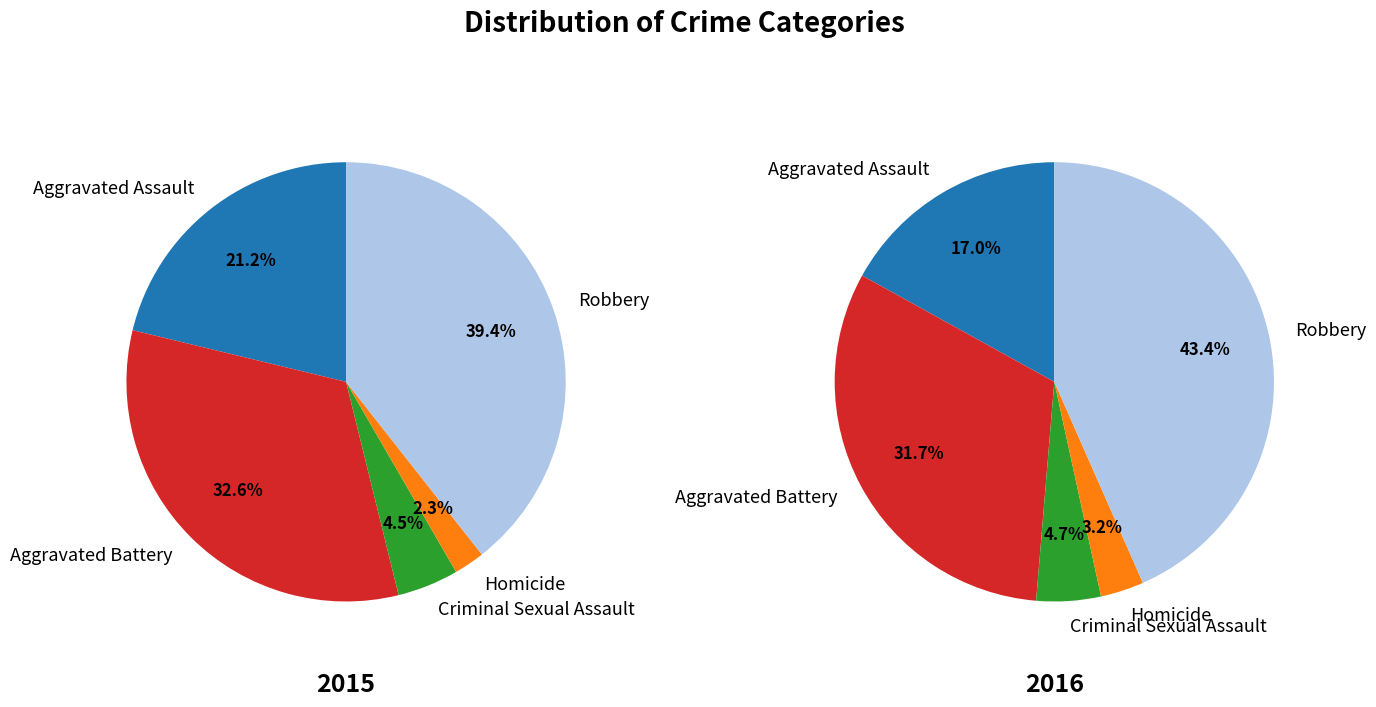

Is it true that Homicide is 3% of the pie?

True